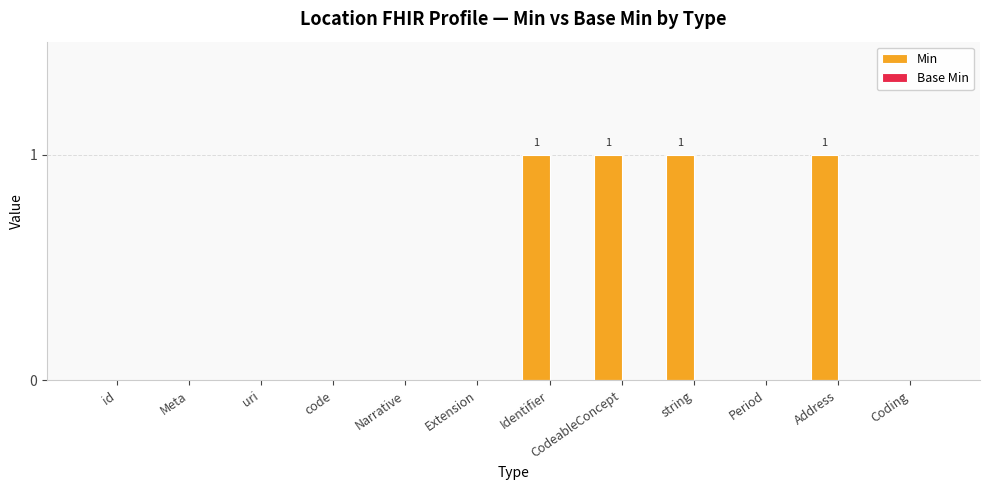

The value at Coding is -1. True or false?

False